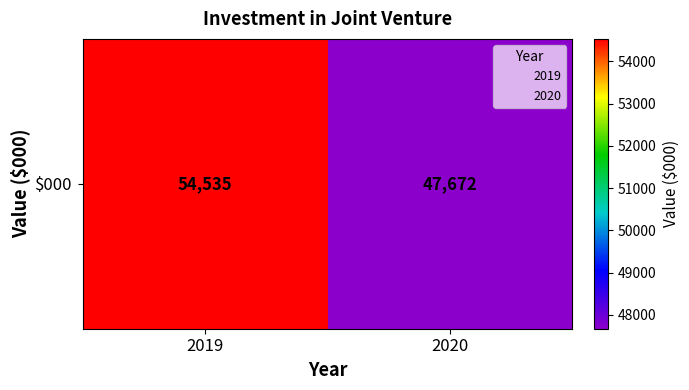

How many values are between 47672 and 54535?

2